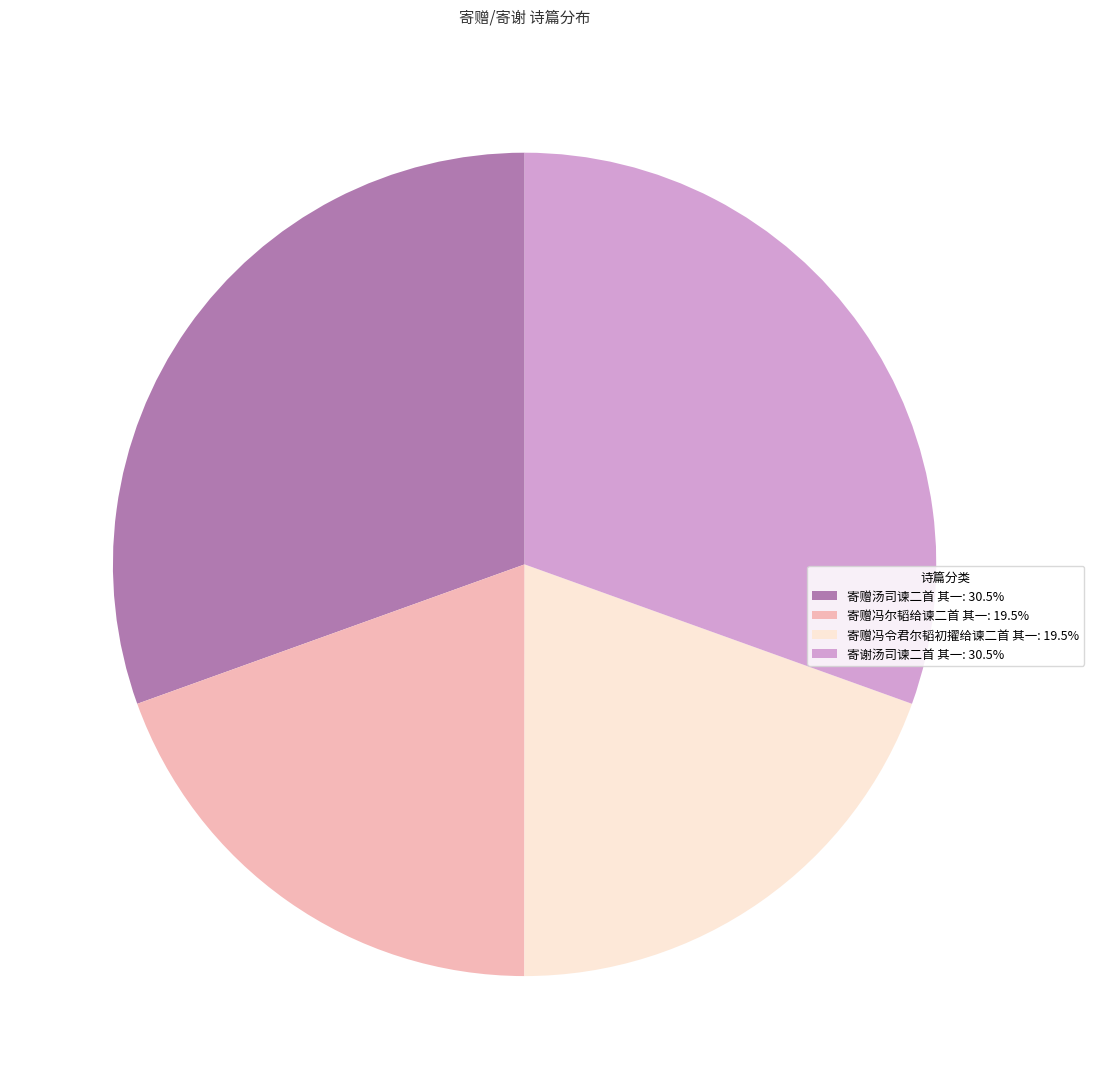

Approximately how many times larger is the value at 寄赠冯令君尔韬初擢给谏二首 其一: 19.5% compared to 寄赠汤司谏二首 其一: 30.5%?

0.6